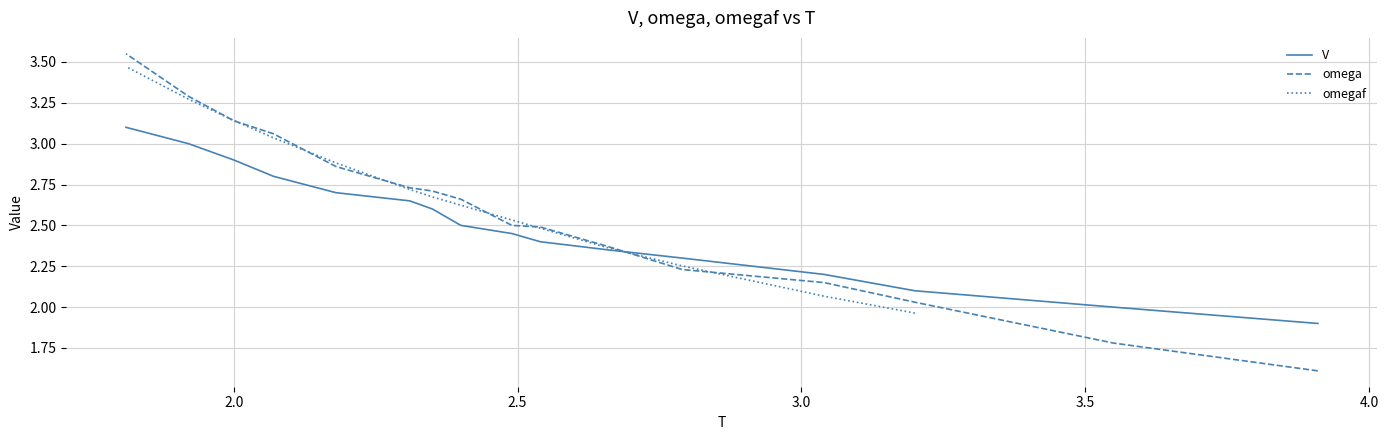

What is the label of the 6th point from the right?

10